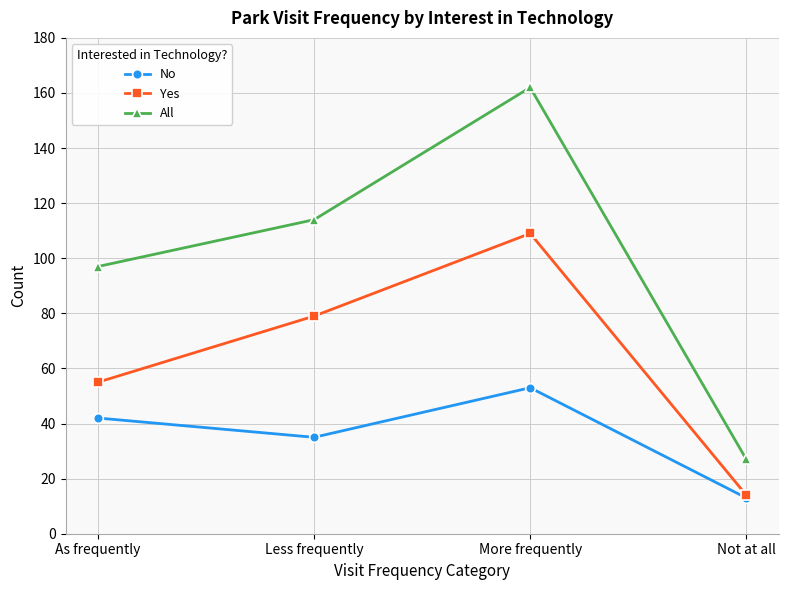

What is the average value of the All series?

100